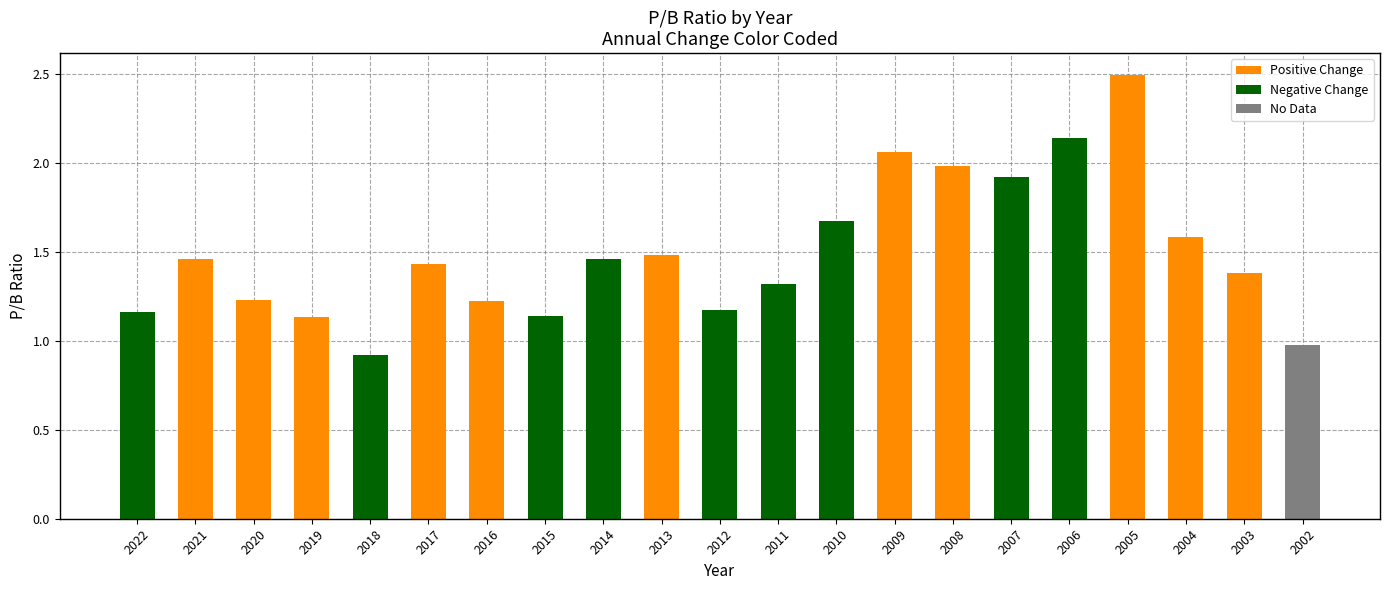

What is the sum of the values at 2018 and 2008?

2.9